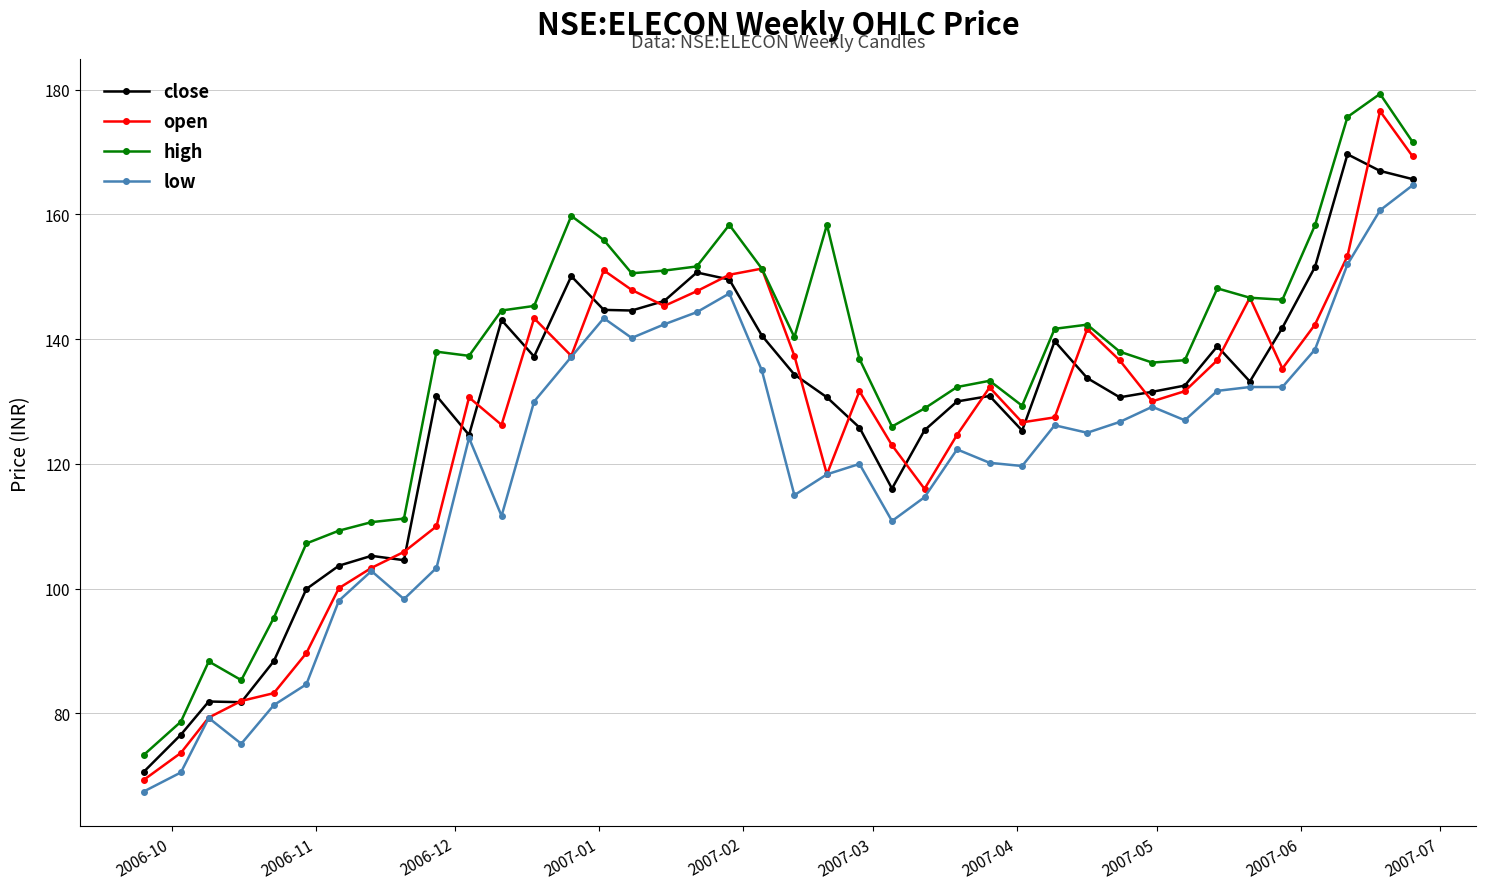

How many series are shown in this chart?

4